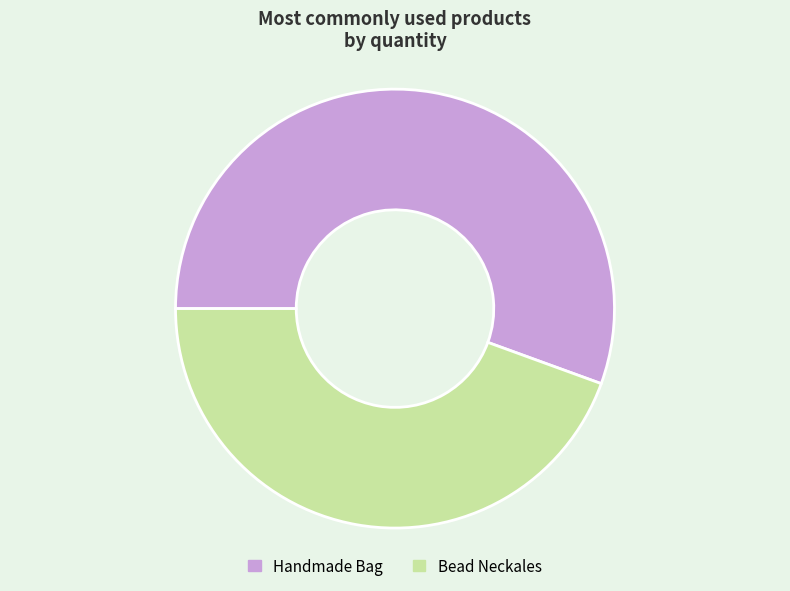

Do Handmade Bag and Bead Neckales together represent more than half of the pie?

Yes